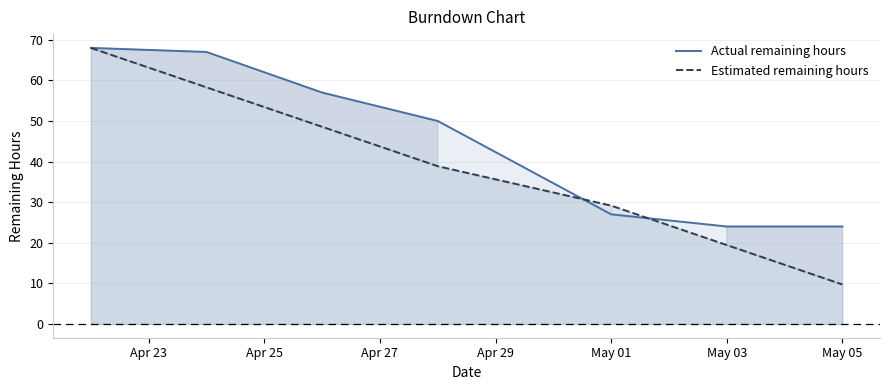

Which has a higher value, May 05 or May 01?

May 01